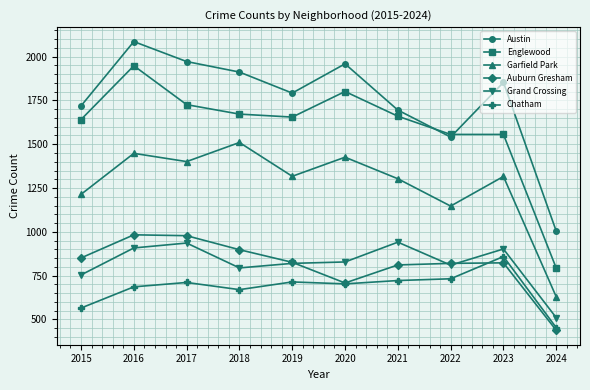

What is the minimum value for Grand Crossing?

510